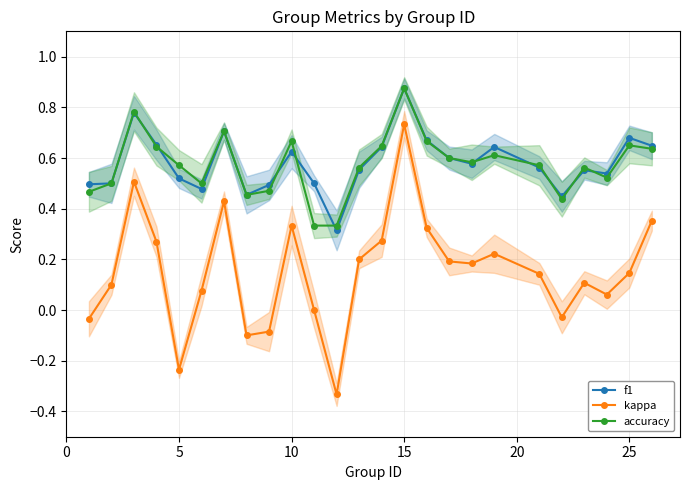

In kappa, how many points are higher than both neighbors (excluding endpoints)?

6